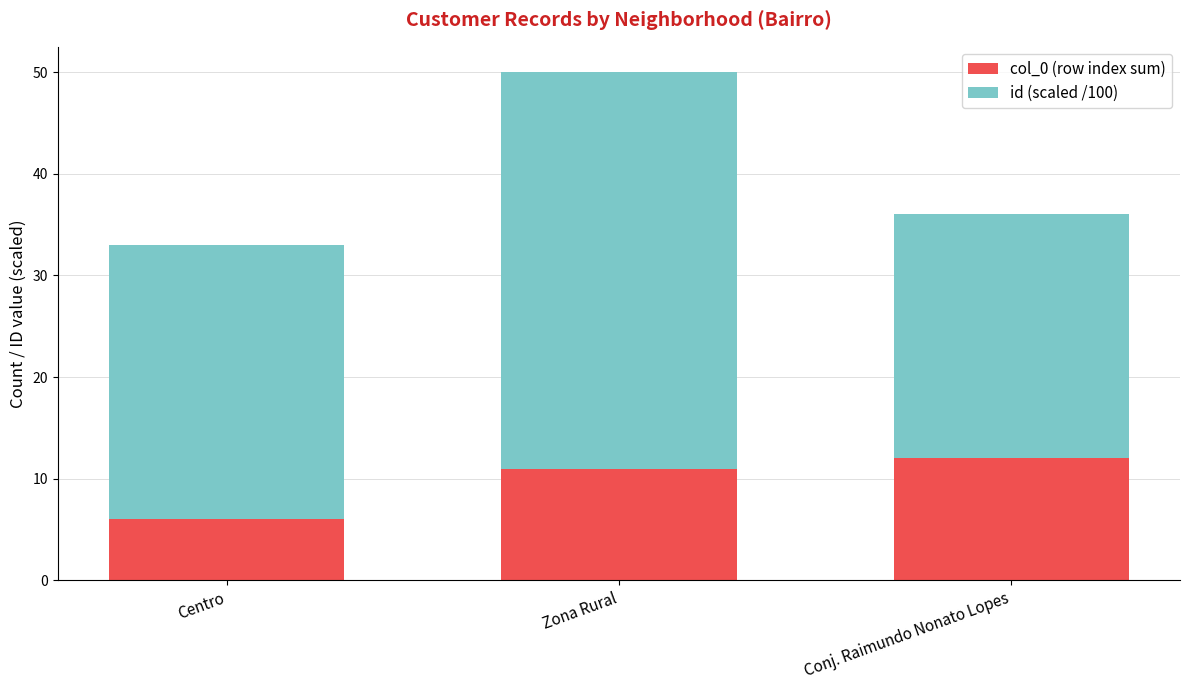

What is the difference between the maximum and minimum values in the col_0 (row index sum) series?

6